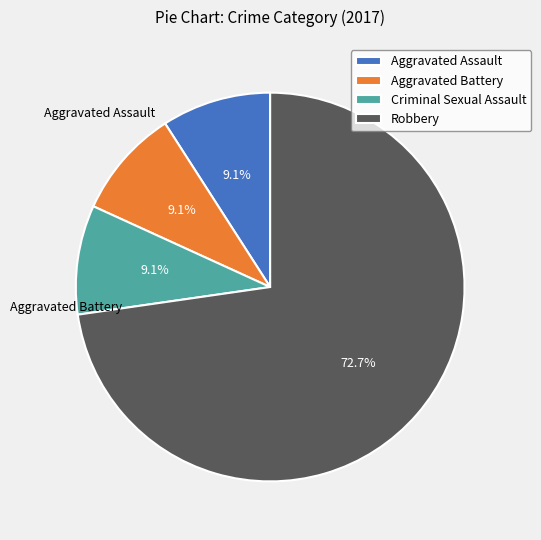

Which category accounts for the majority?

Robbery